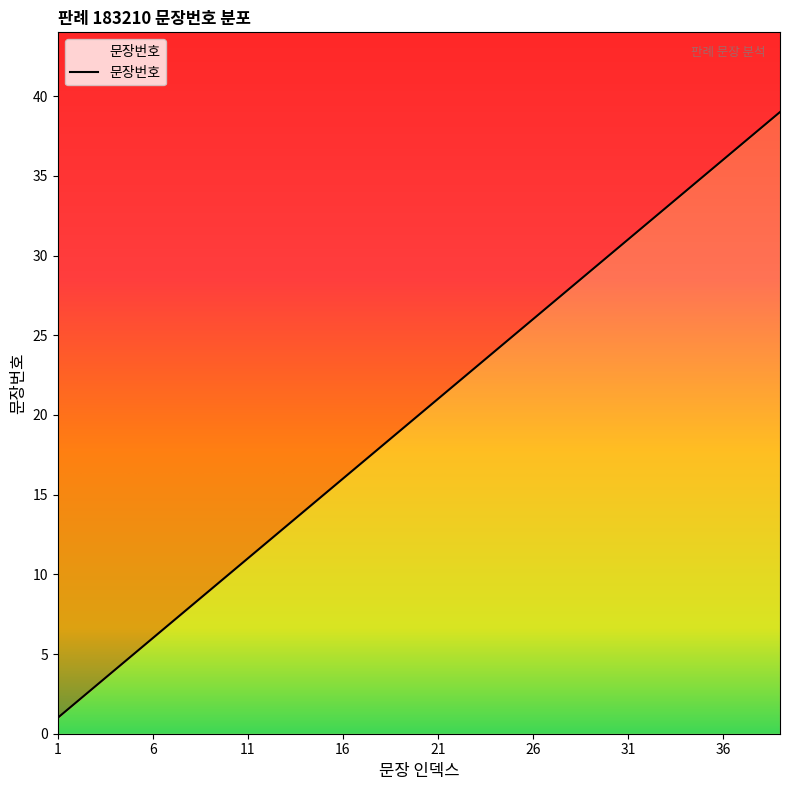

Is it true that the value at 27 is 27?

True